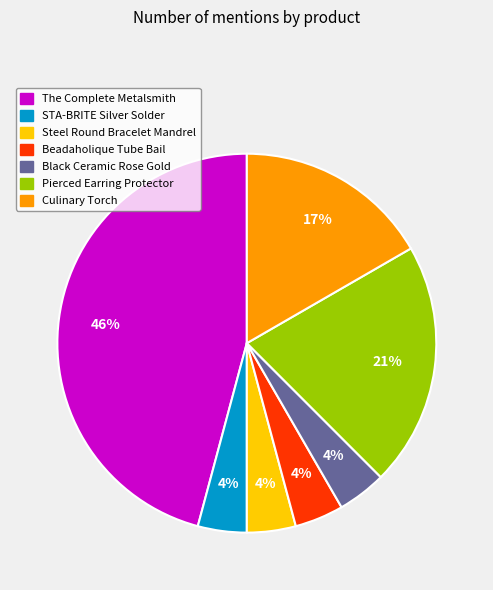

Between Culinary Torch and Beadaholique Tube Bail, which is larger?

Culinary Torch